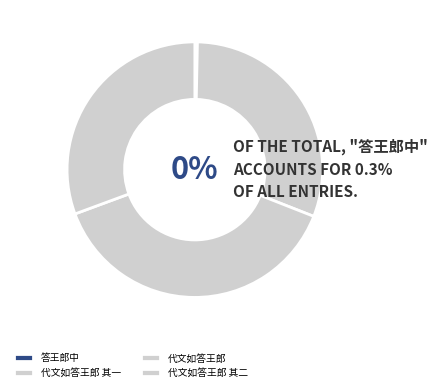

What portion of the pie excludes 代文如答王郎 其二?

69.4%